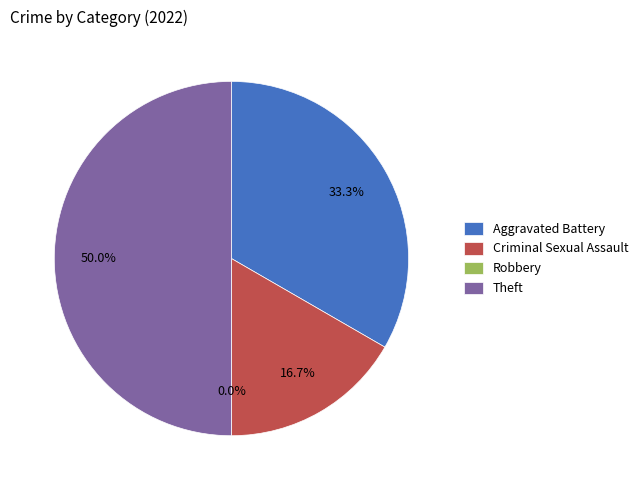

What is the smallest slice in the pie chart?

Robbery